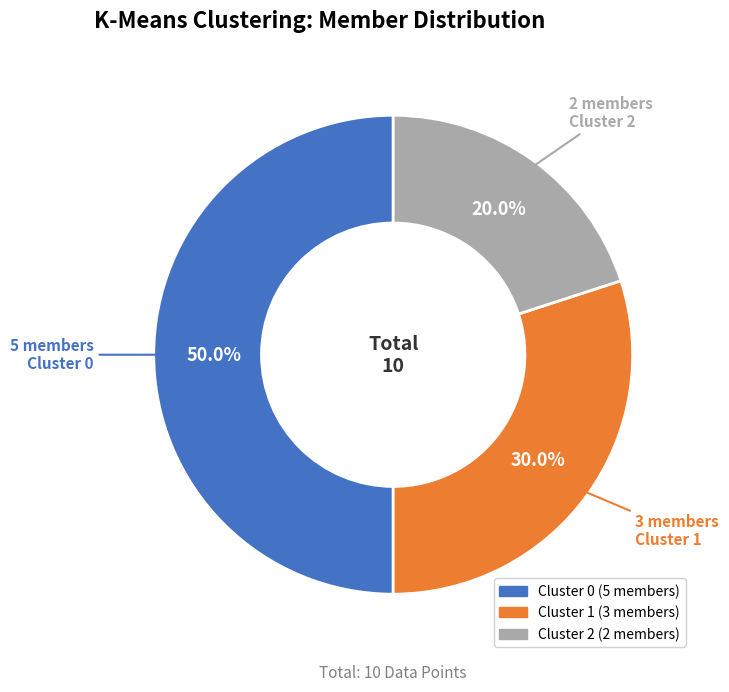

Which has a higher value, Cluster 1 or Cluster 0?

Cluster 0